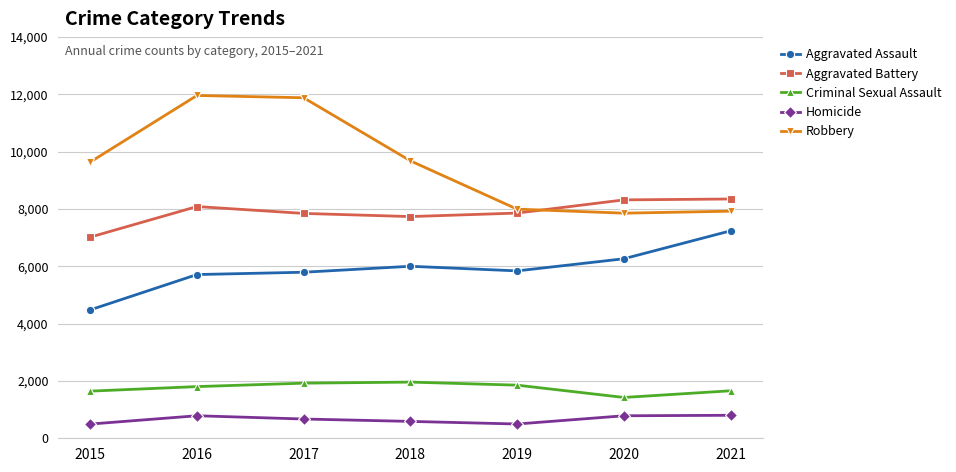

At 2020, list the series in order from largest to smallest.

Aggravated Battery, Robbery, Aggravated Assault, Criminal Sexual Assault, Homicide